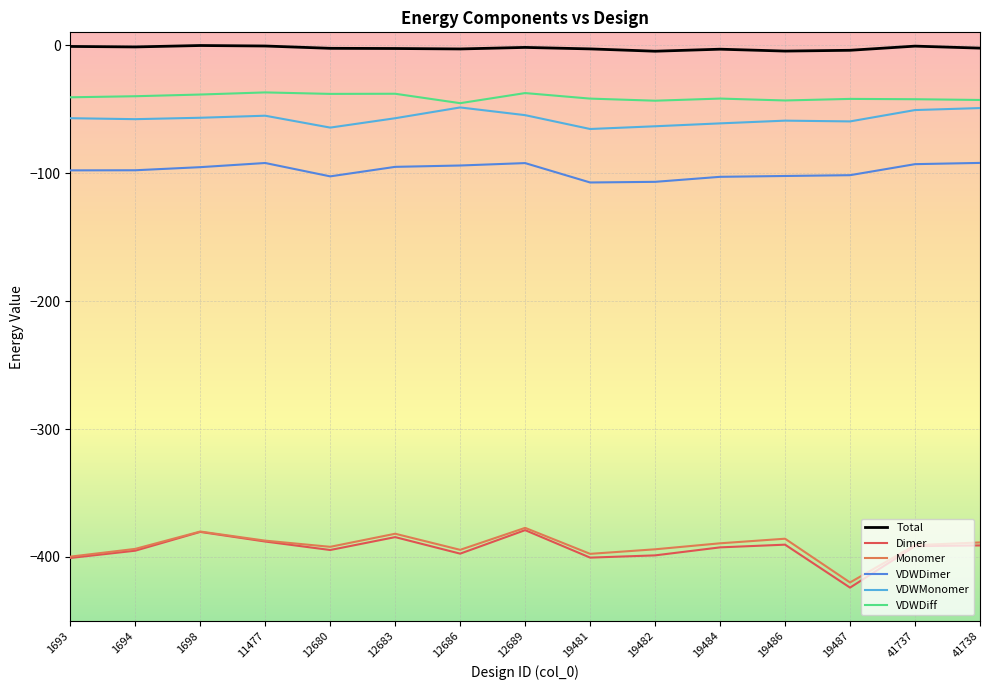

In Monomer, how many points are lower than both neighbors (excluding endpoints)?

4